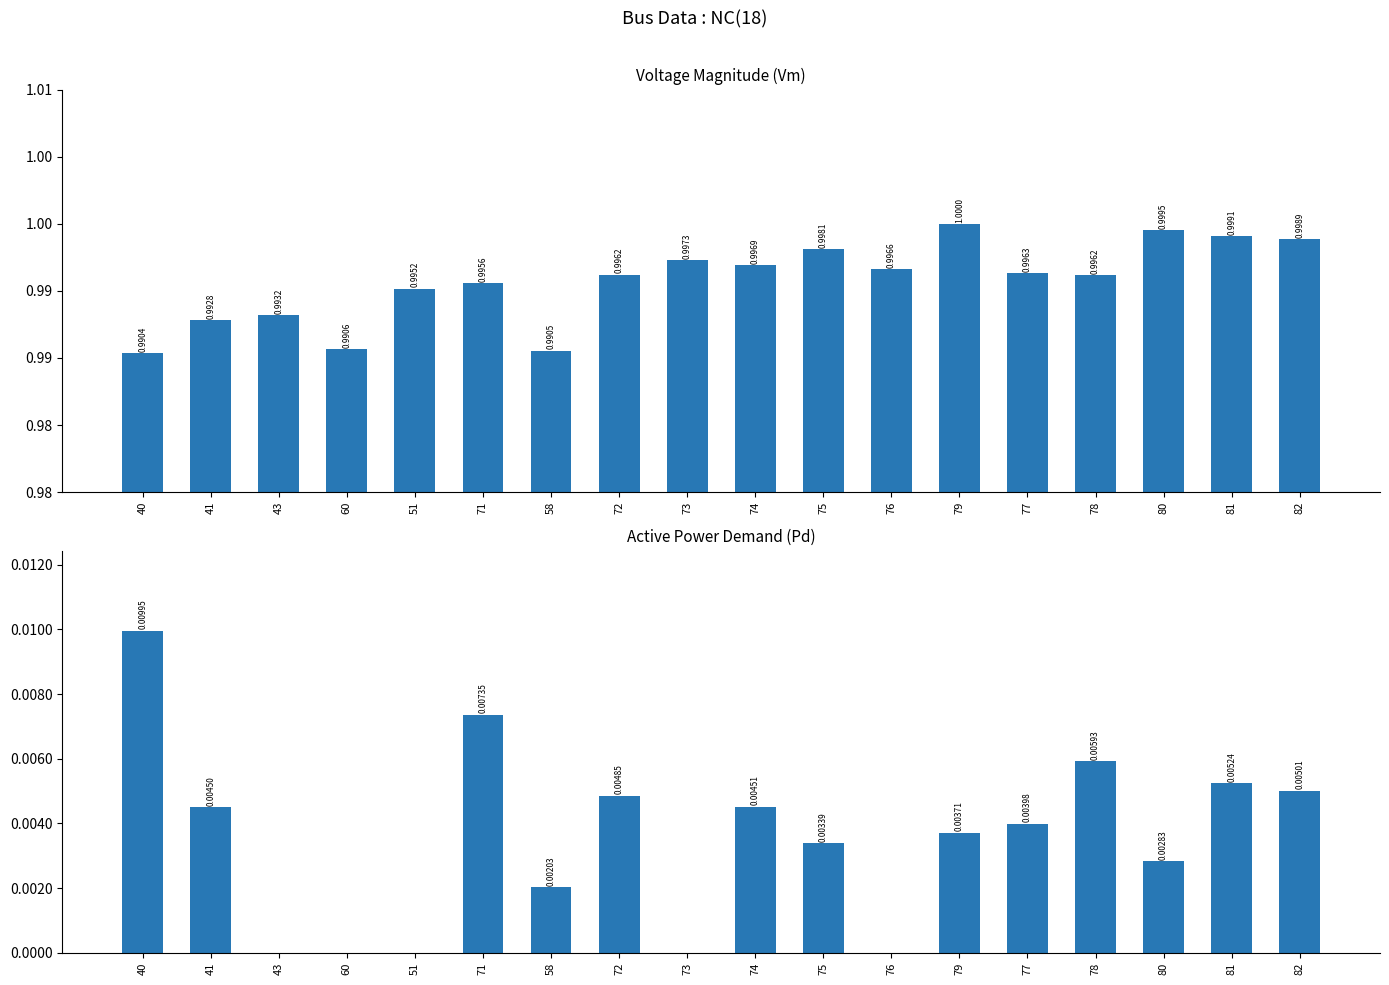

Which has a higher value, 78 or 82?

82